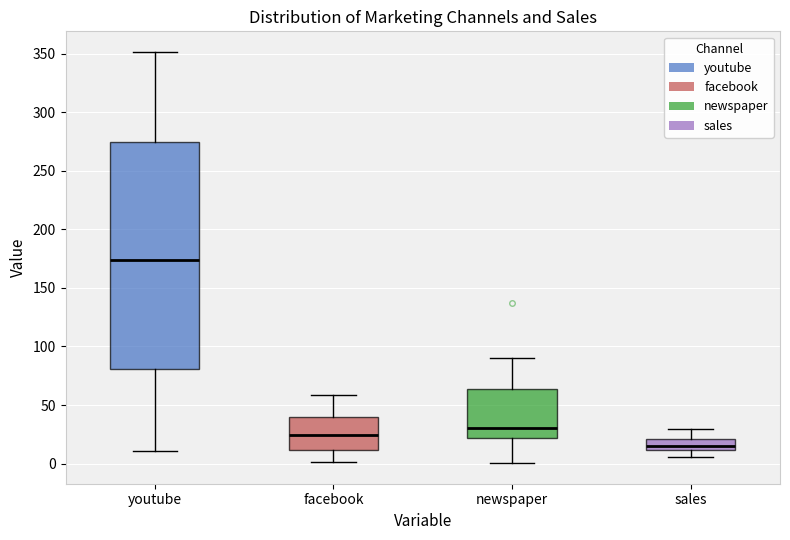

Where does the upper whisker of the box for facebook end on the y-axis? The values are not printed on the chart, so give them approximately, as read against the axis.

60